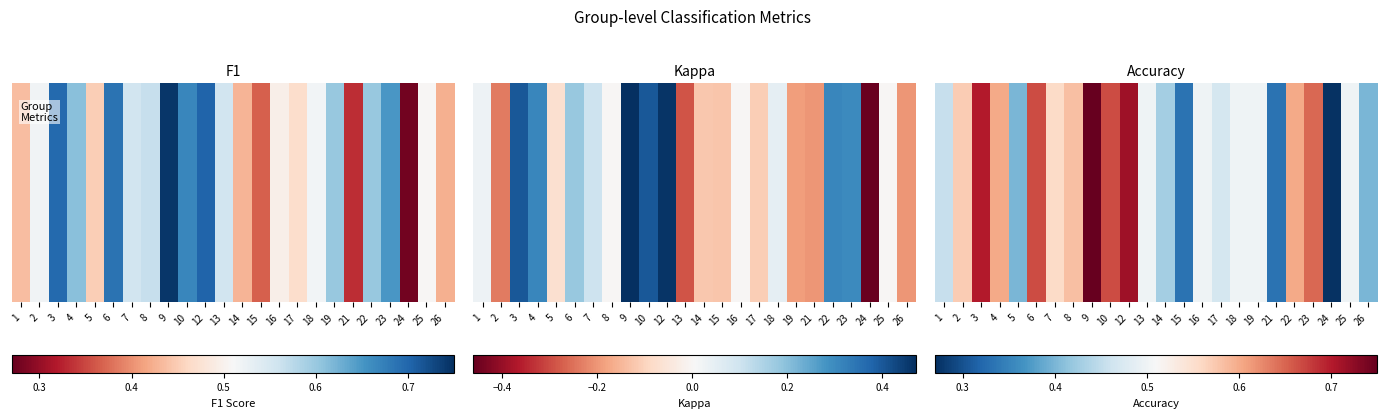

Count the values in the range 0 to 1.

24